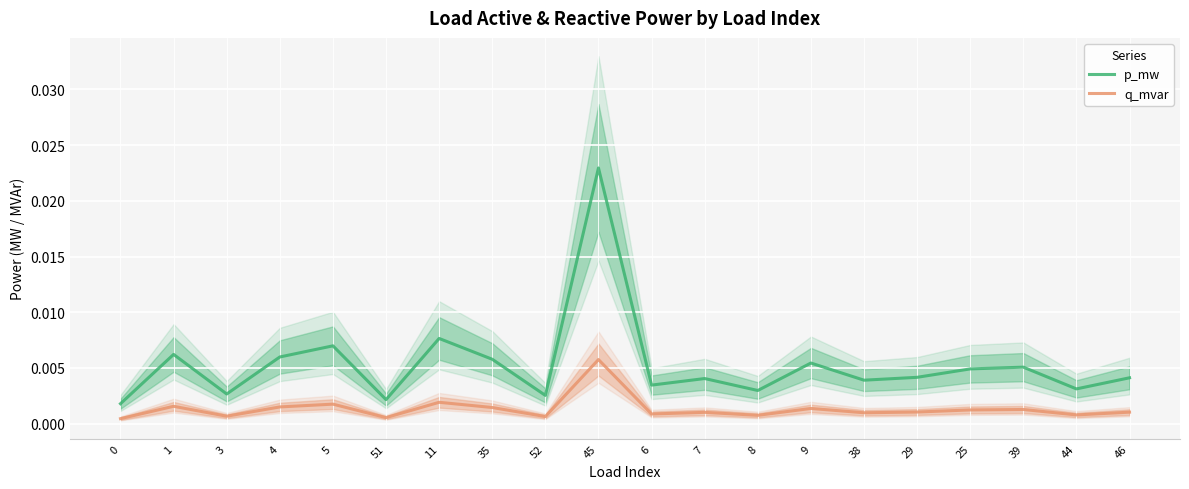

Is the value of q_mvar at 7 greater than the value of p_mw at 51?

No